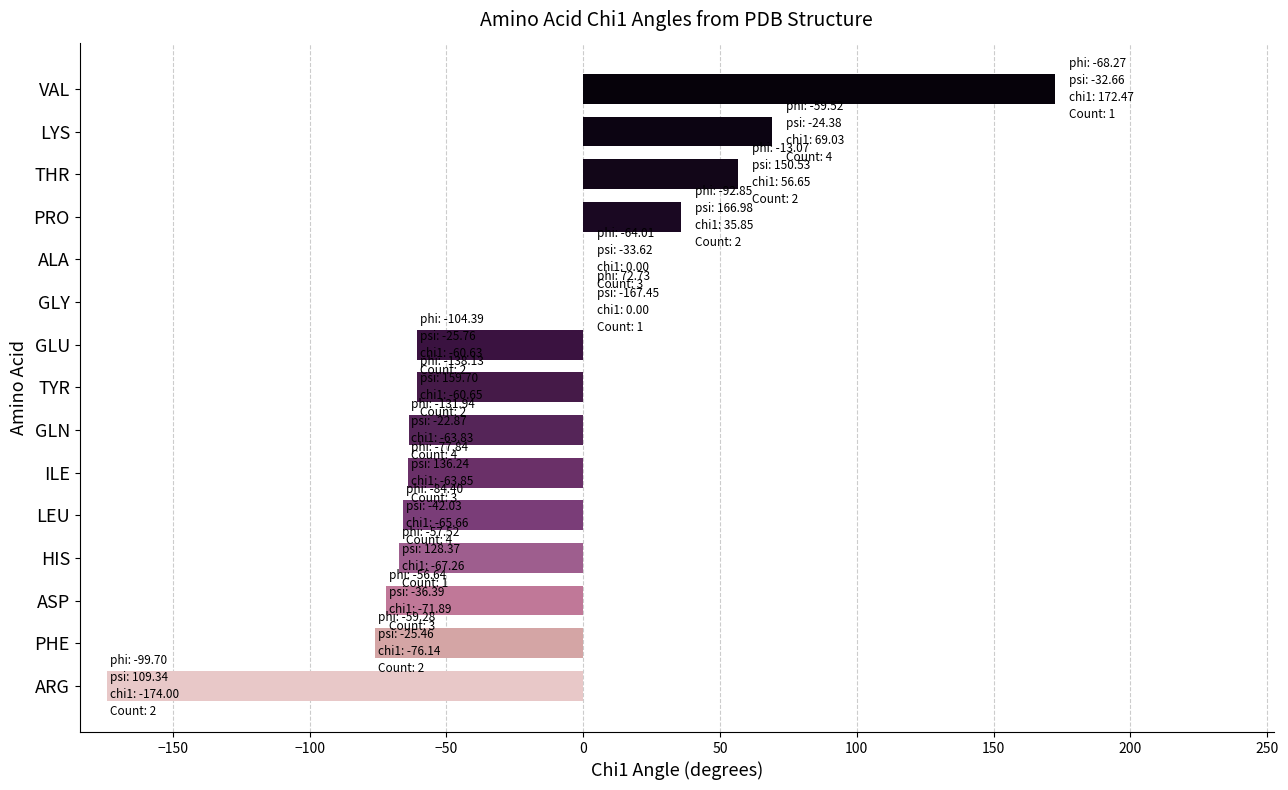

The value at LYS is 69.0. True or false?

True